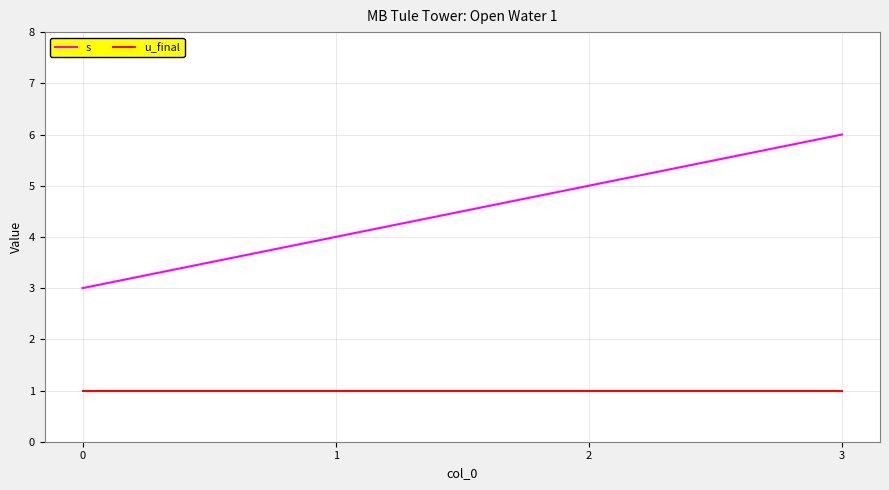

True or false: s and u_final cross at least once.

False